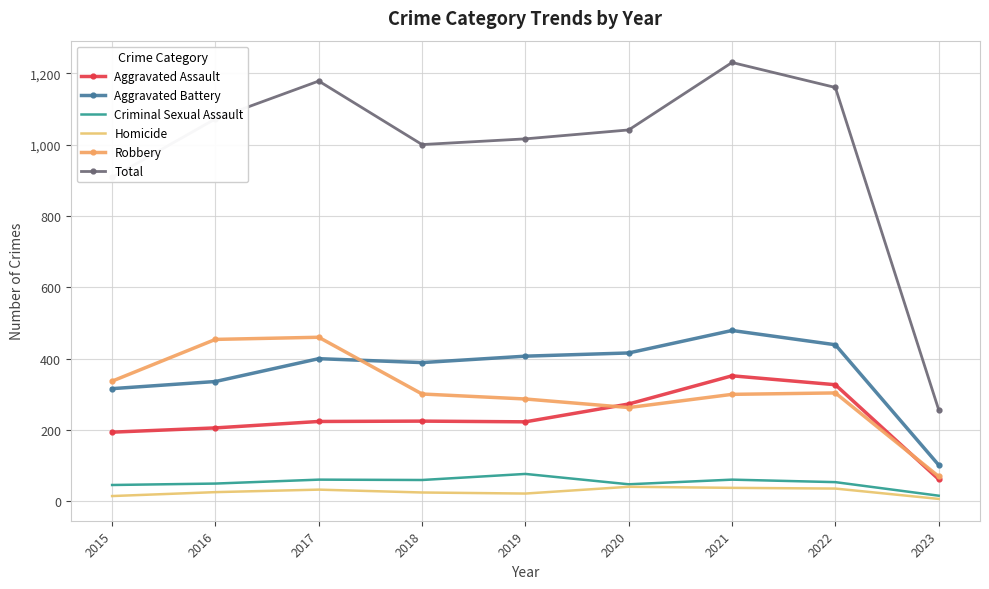

True or false: Homicide and Robbery cross at least once.

False